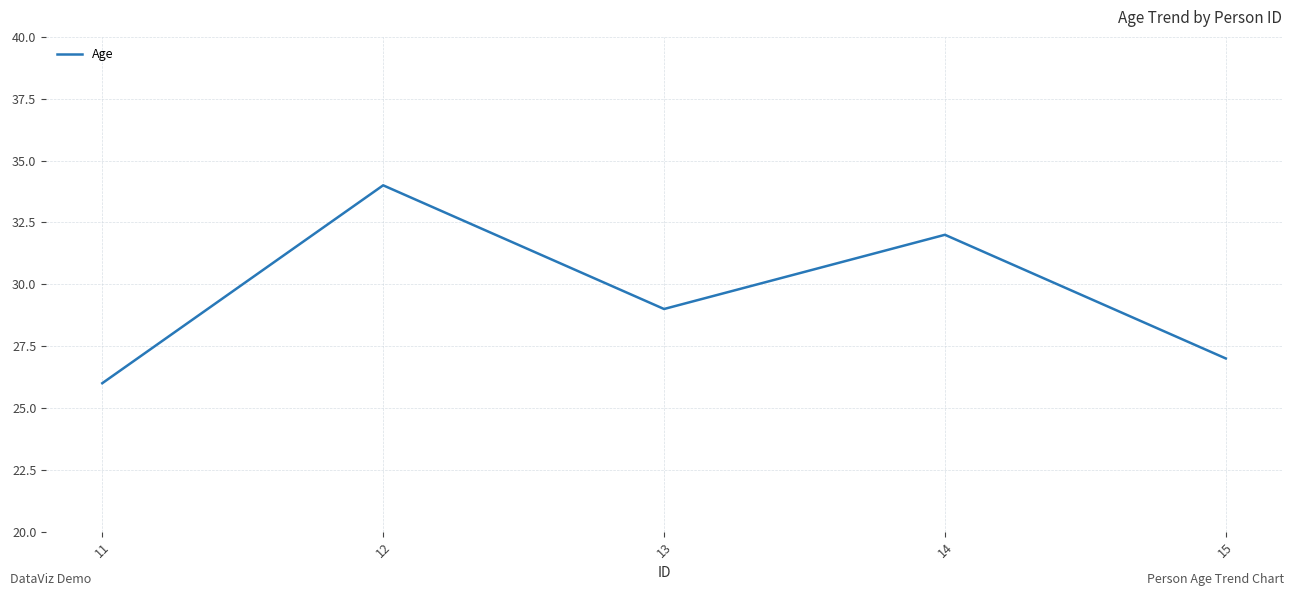

True or false: there are more than 2 points higher than both neighbors.

False